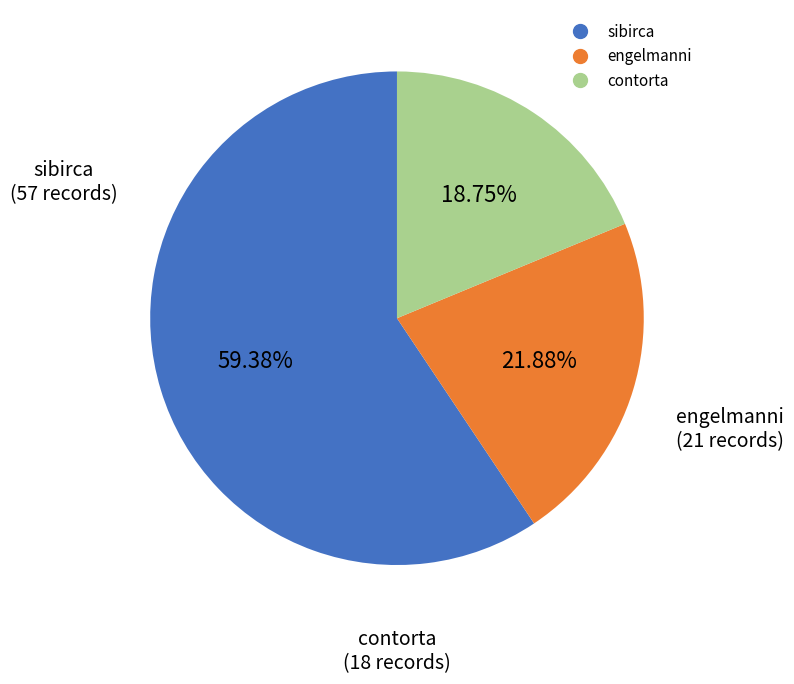

Rank the categories by value from highest to lowest.

sibirca, engelmanni, contorta